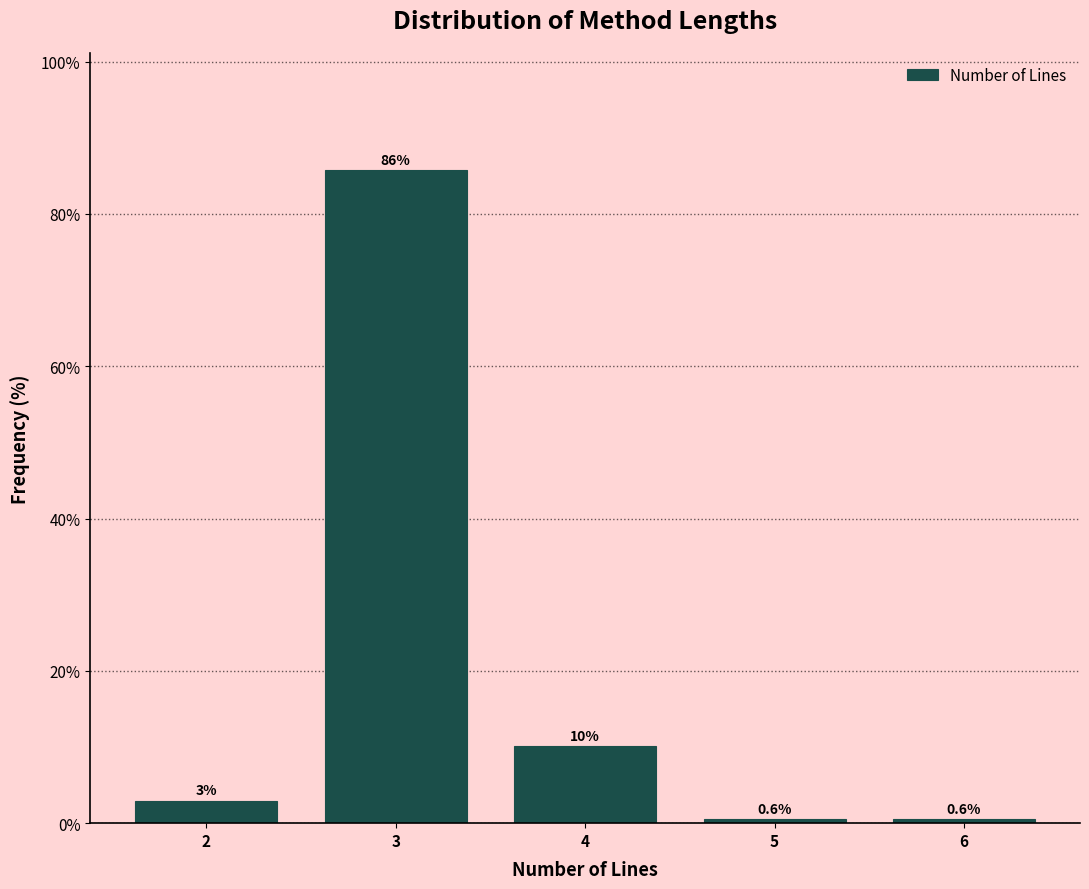

Over which range of the x-axis is the bar tallest?

2.5 to 3.5